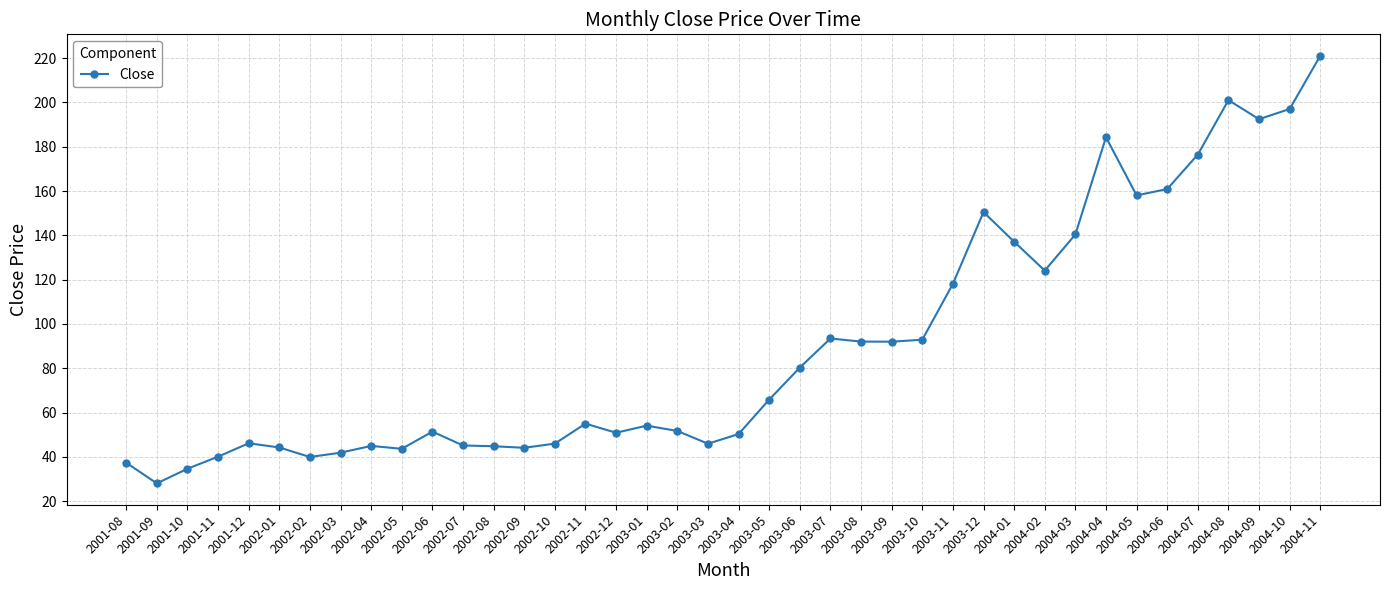

Does the chart display data point markers on the line(s)?

Yes